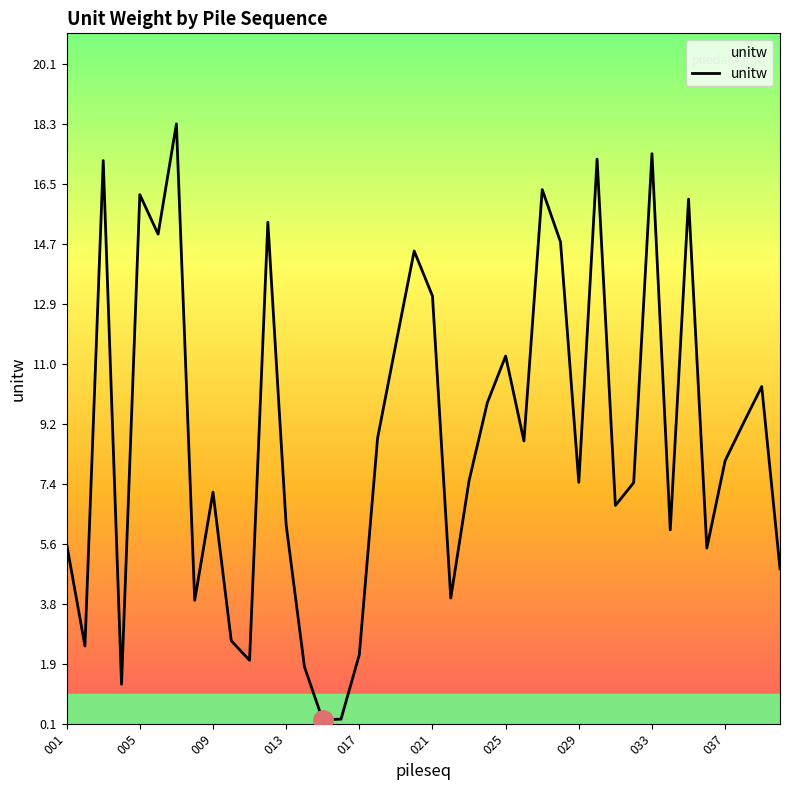

What is the greatest value displayed?

18.3